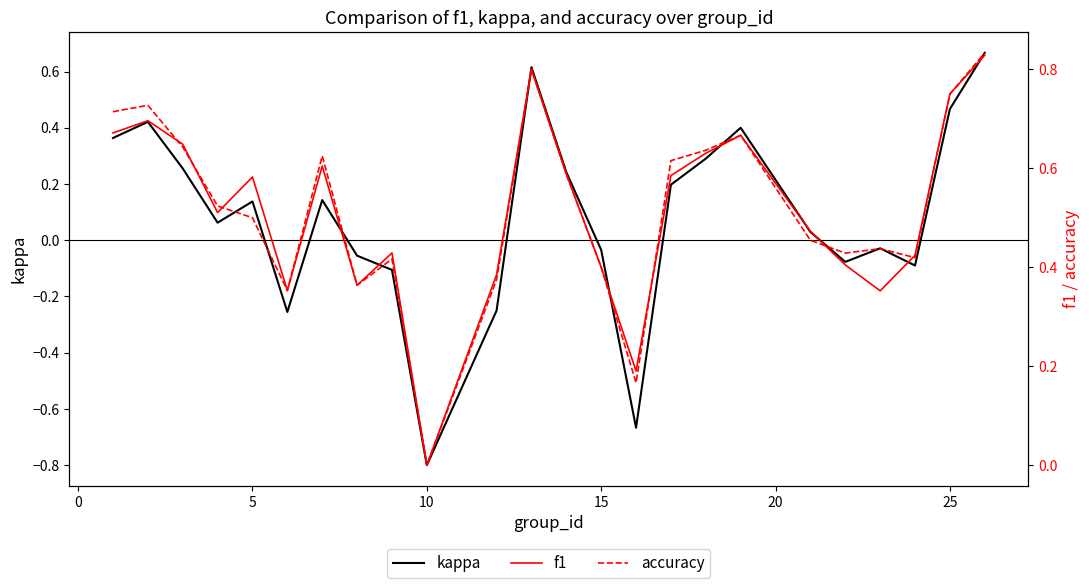

What is the difference between the maximum and second lowest values in the f1 series?

0.6